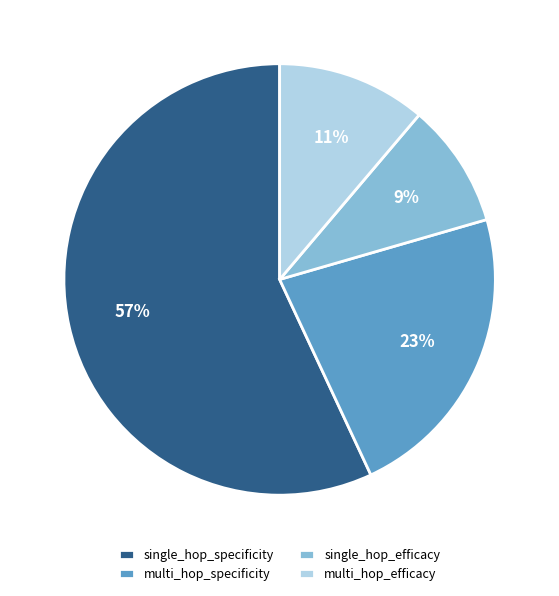

Does multi_hop_specificity represent more than half of the total?

No